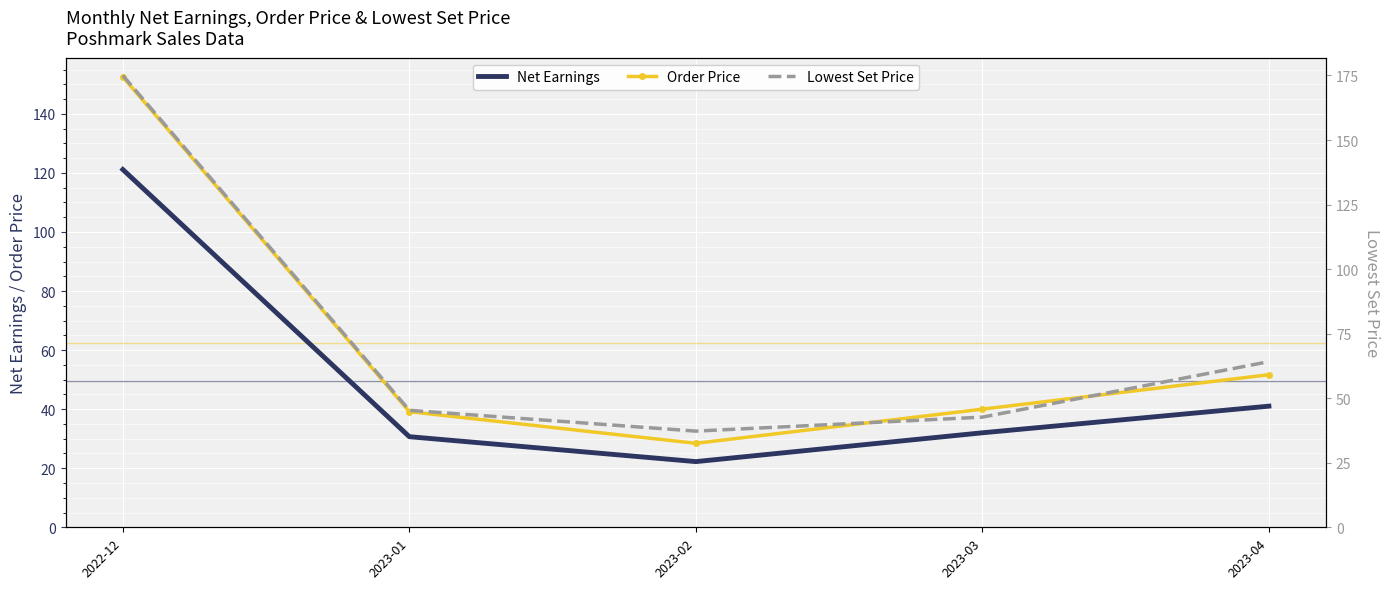

How many series are shown in this chart?

3